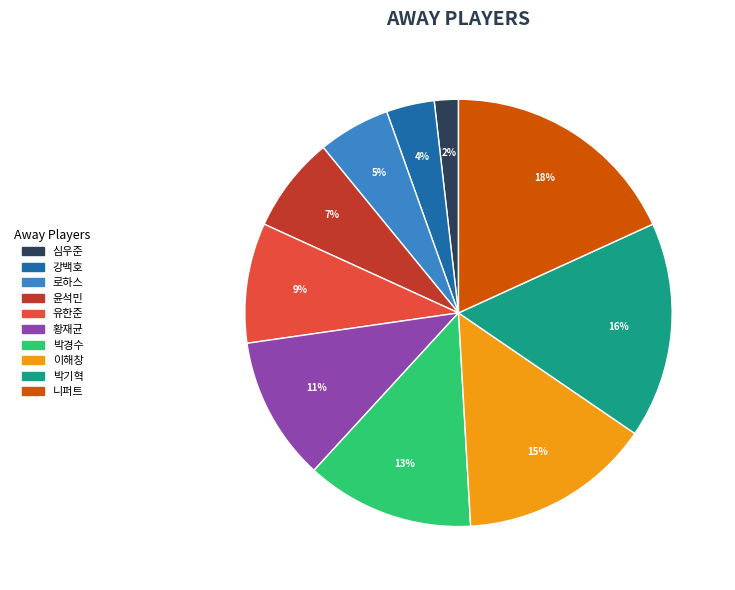

To the nearest percent, what portion does 심우준 represent?

2%